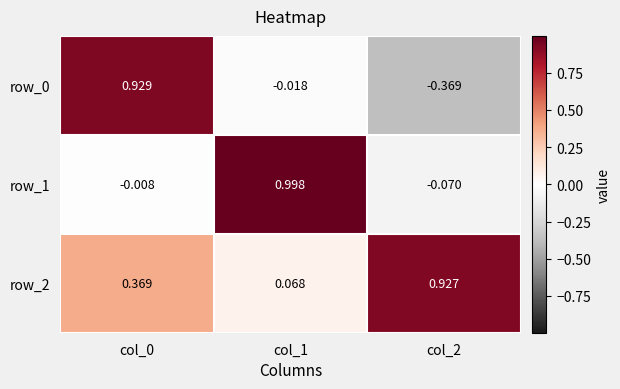

Is the value of row_1 at col_1 greater than the value of row_0 at col_1?

Yes